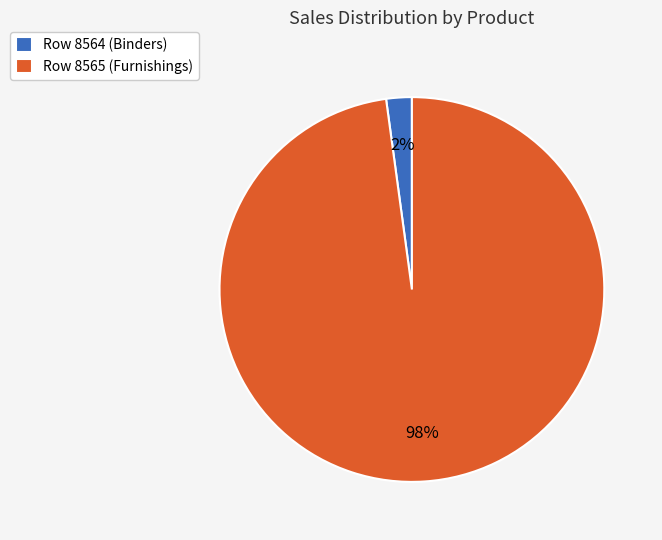

Which category has the smallest portion of the pie?

Row 8564 (Binders)